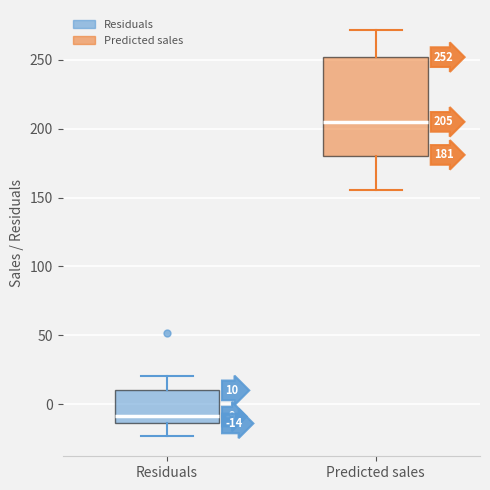

Which box's median line is the lowest?

Residuals